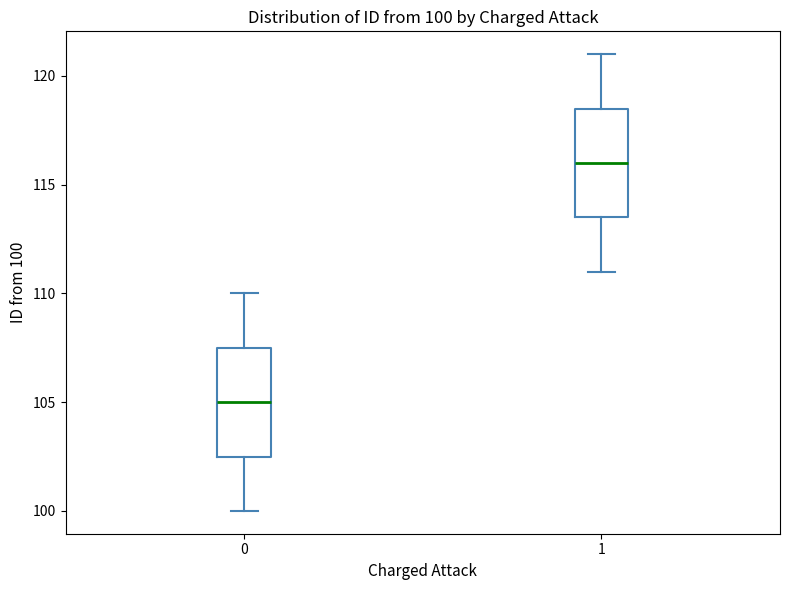

Which box's median line is the lowest?

0